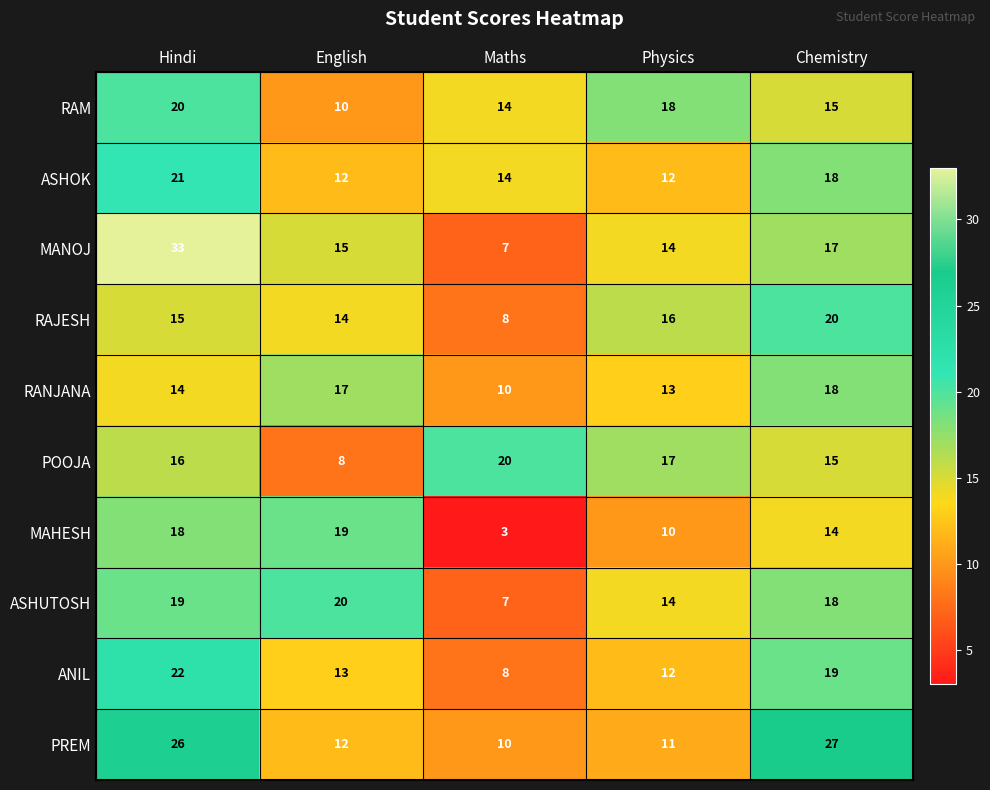

What is the total value across all series at Chemistry?

181